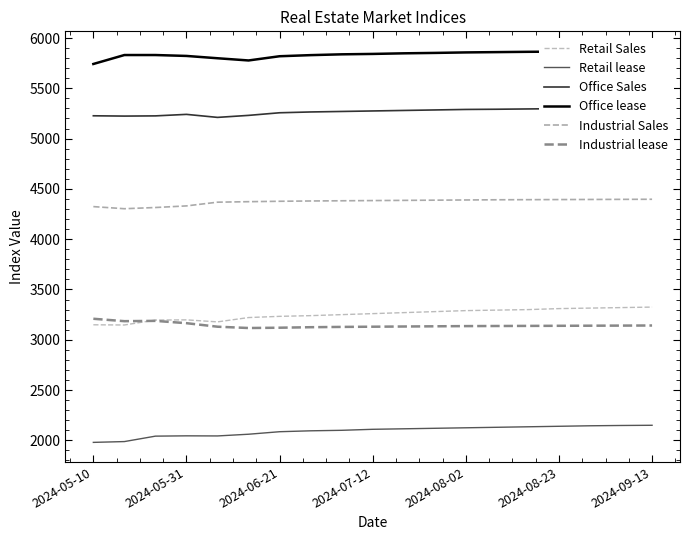

Count the number of categories in the chart.

19